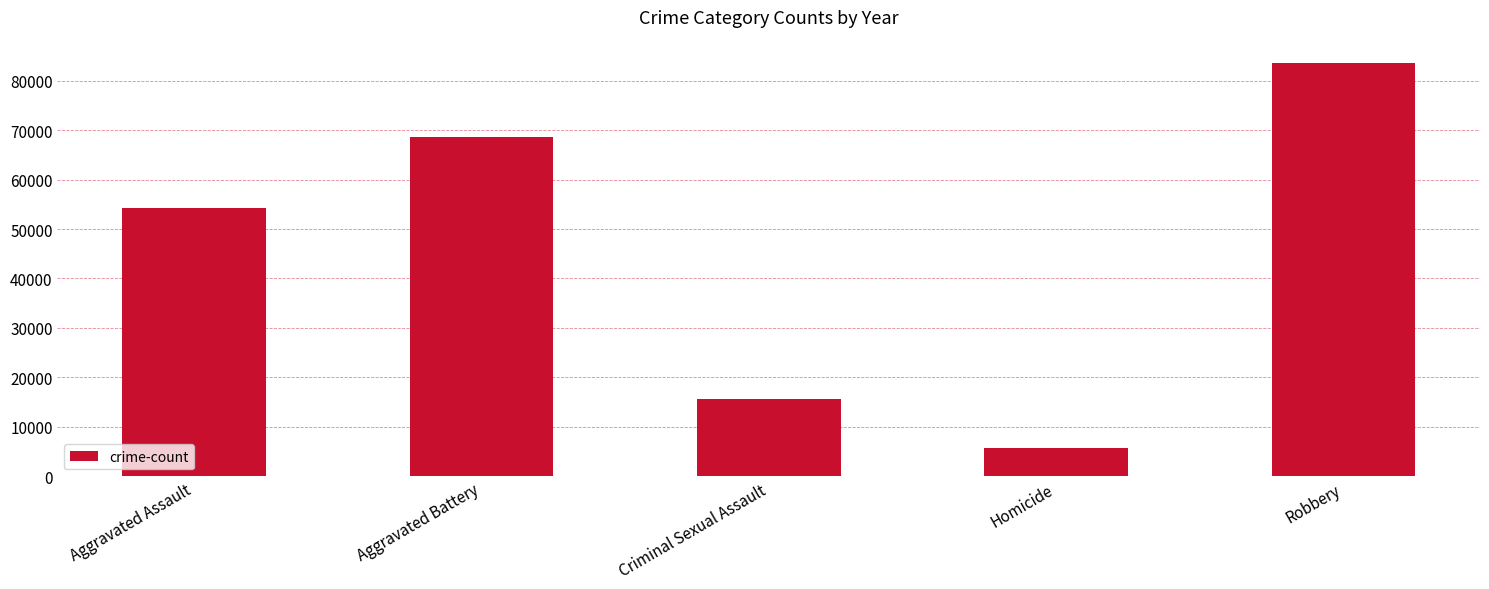

Reading left to right, extract all data points from this chart.

54247	68718	15643	5811	83566